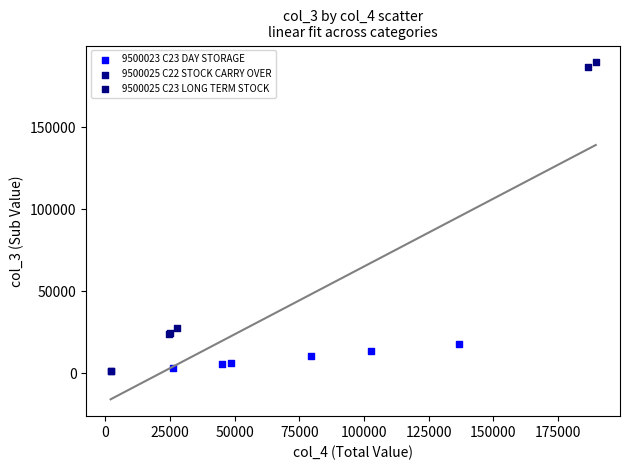

Which series reaches the maximum Y coordinate?

9500025 C23 LONG TERM STOCK